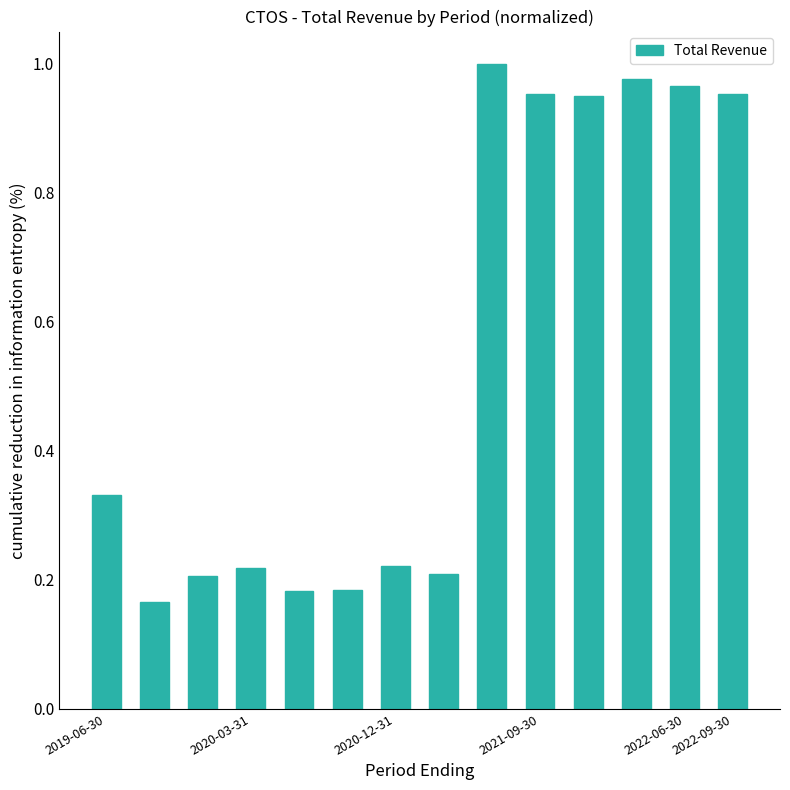

What is the difference between the maximum and second lowest values?

0.8